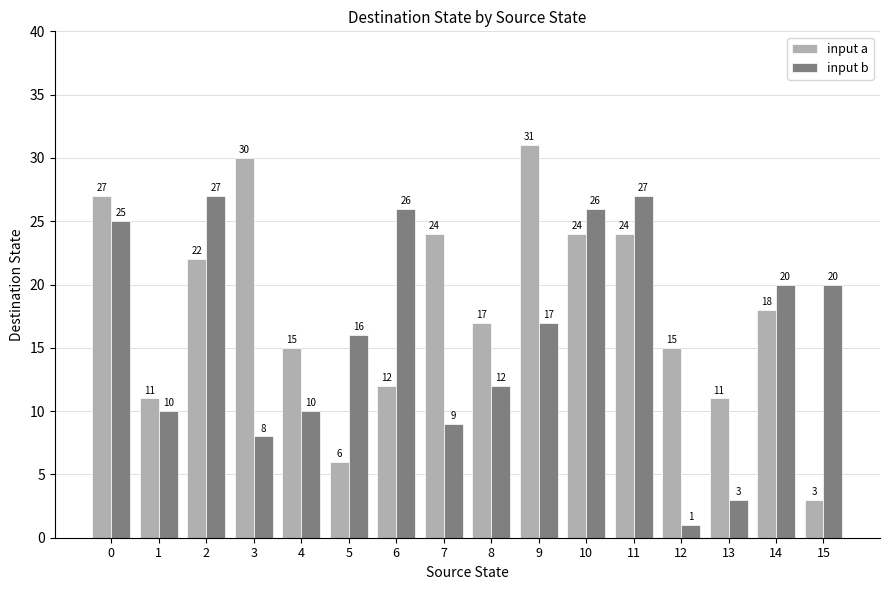

Reading left to right, what are all the values shown in this chart?

input a: 27	11	22	30	15	6	12	24	17	31	24	24	15	11	18	3
input b: 25	10	27	8	10	16	26	9	12	17	26	27	1	3	20	20